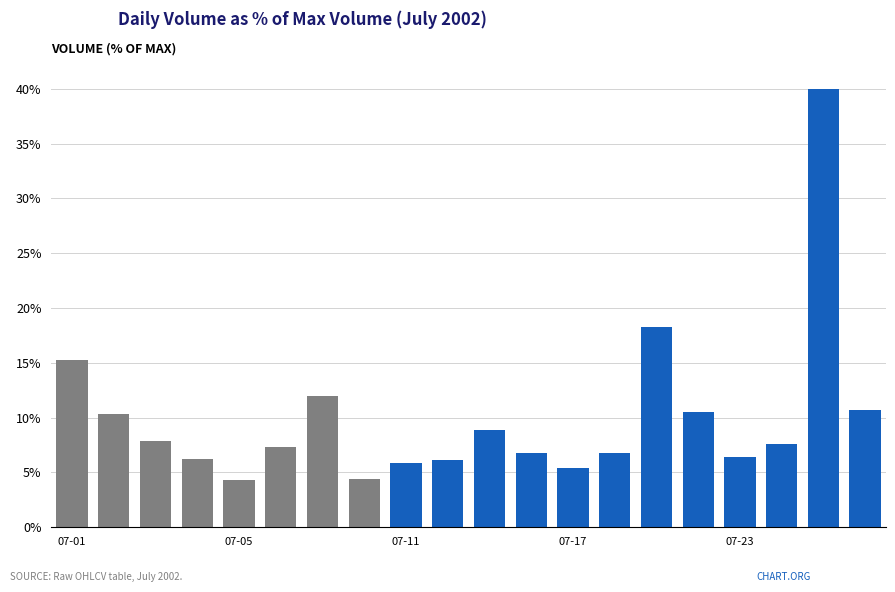

What is the average value?

10.0